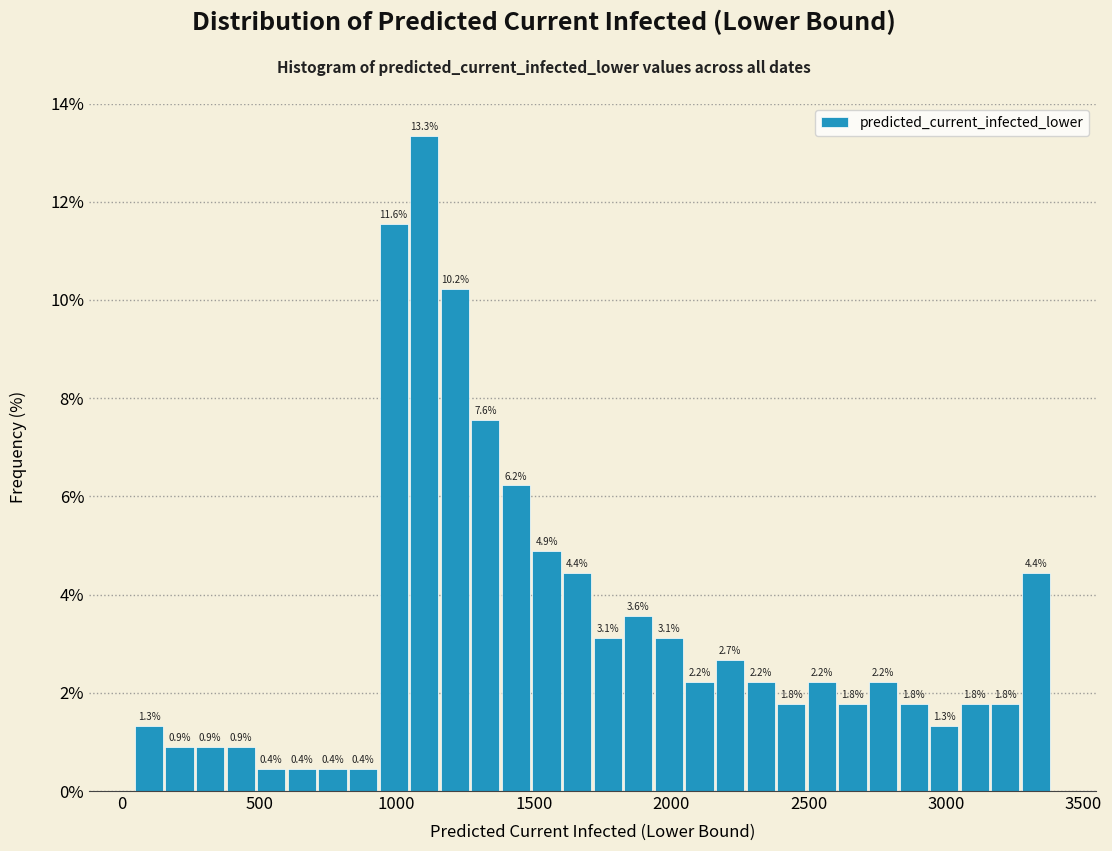

Read against the x-axis, roughly where is the centre of the tallest bar?

1100